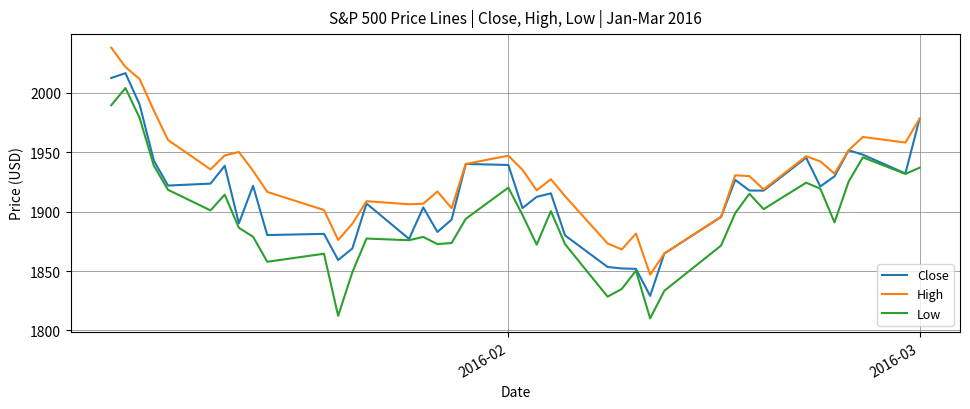

What is the minimum value shown in the chart?

1810.1